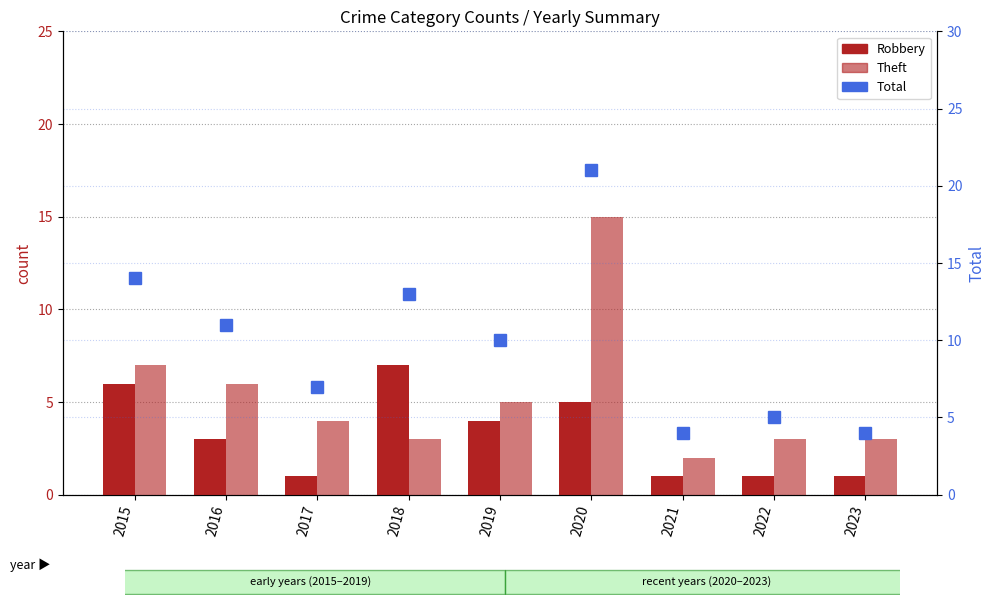

At which label does Theft reach its minimum?

2021